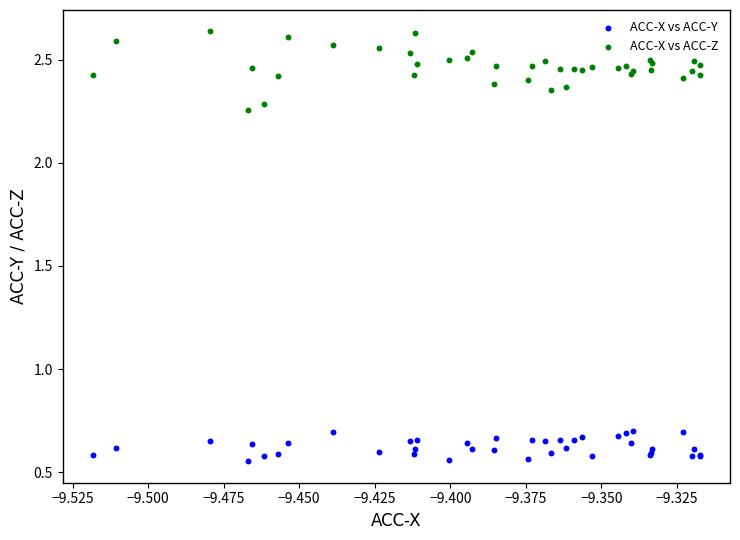

Which series contains the highest Y value?

ACC-X vs ACC-Z